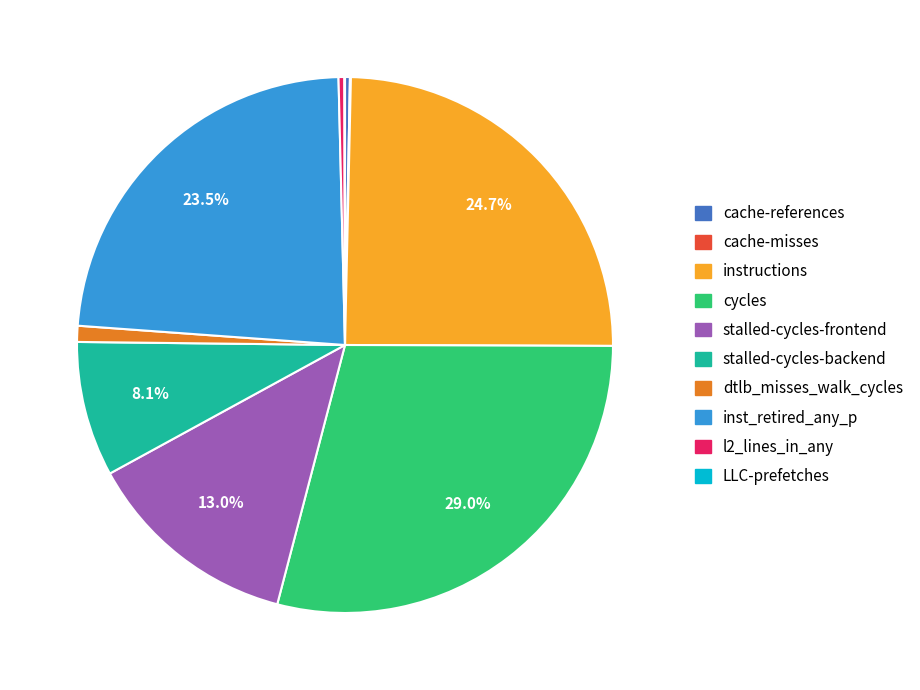

To the nearest percent, what is the combined percentage of dtlb_misses_walk_cycles and cycles?

30%